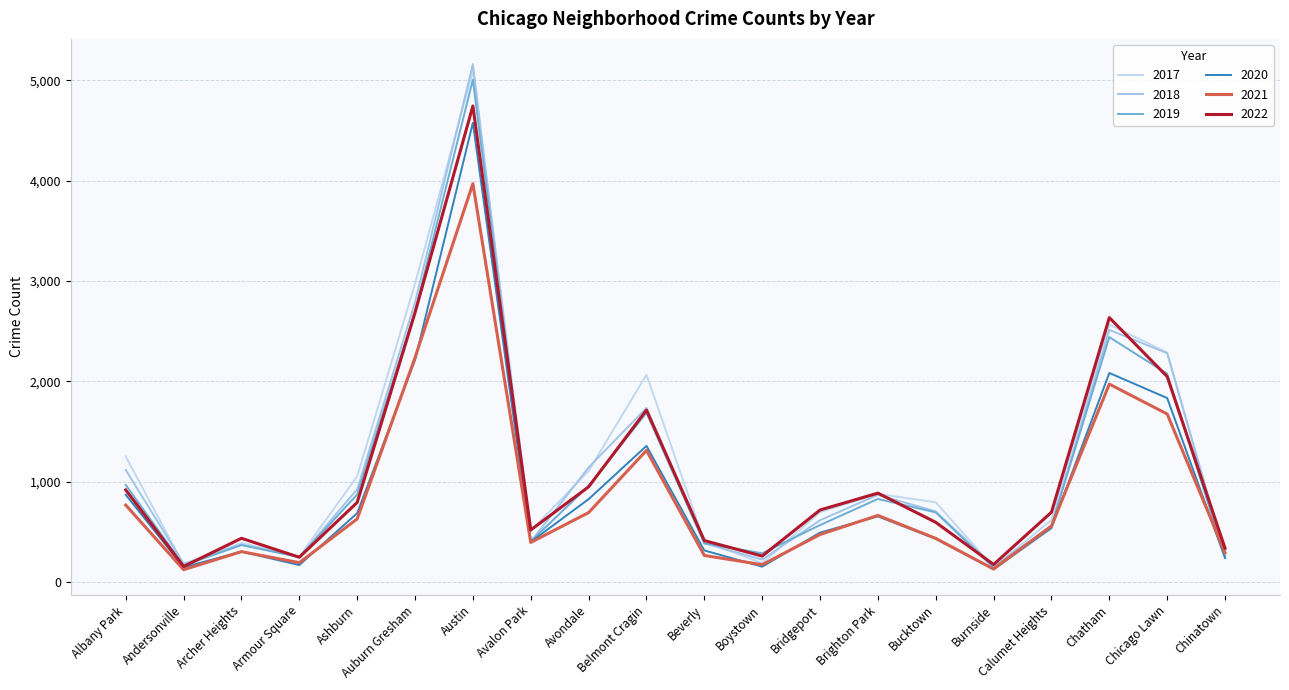

What is the sum of all 2017 values?

23702